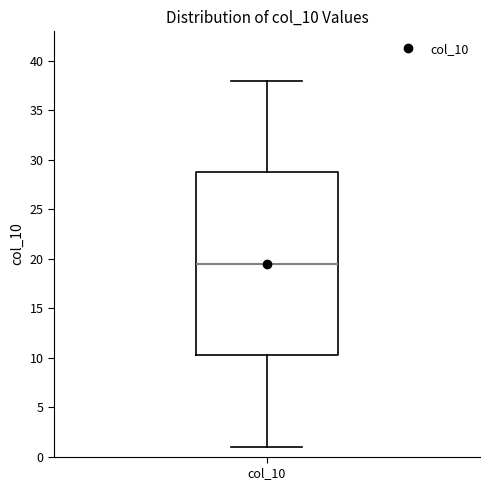

Read this box plot against the y-axis: the position of the median line, the range covered by the box, and the ends of both whiskers. The values are not printed on the chart, so give them approximately, as read against the axis.

median 19.5, box 10.5 to 29.0, whiskers 1.0 to 38.0